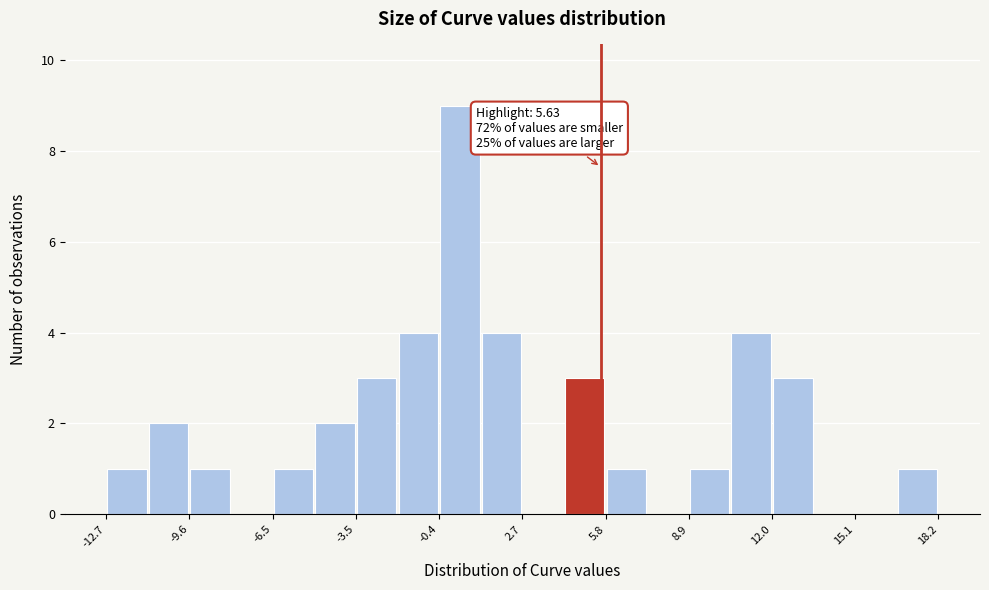

Around what value on the x-axis is the tallest bar? Give the approximate position of its centre, as read against the axis.

0.5